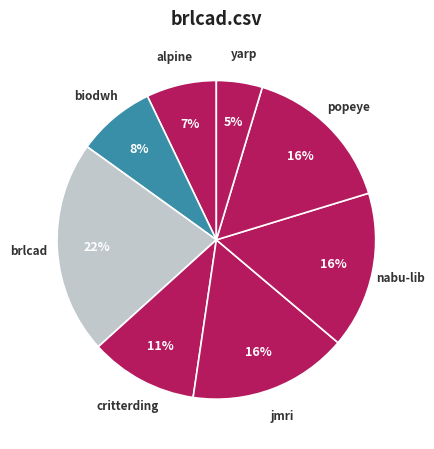

To the nearest percent, what is the difference between the largest and smallest slice percentages?

17%